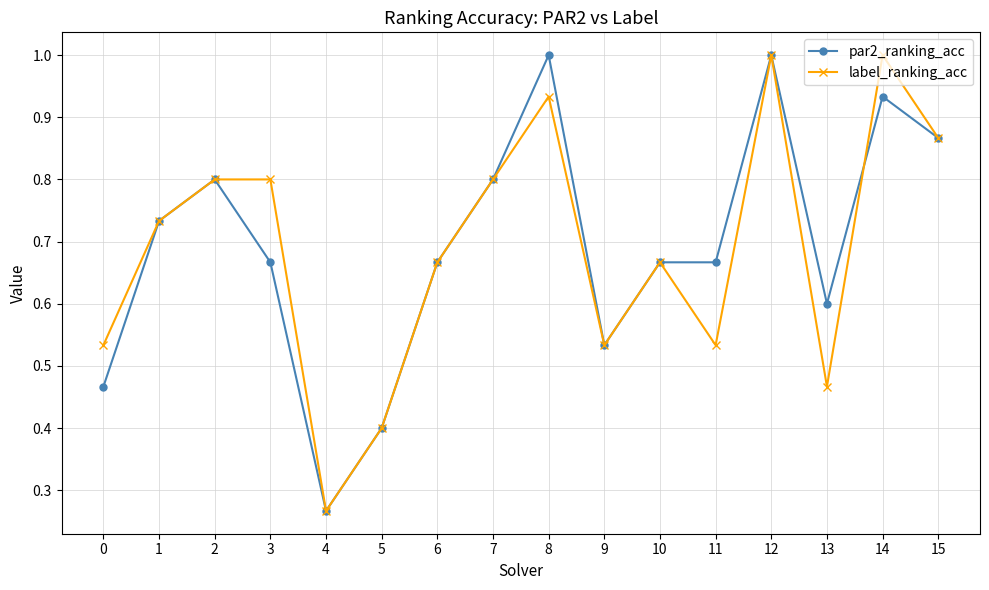

What are all the series names shown in the legend?

par2_ranking_acc, label_ranking_acc